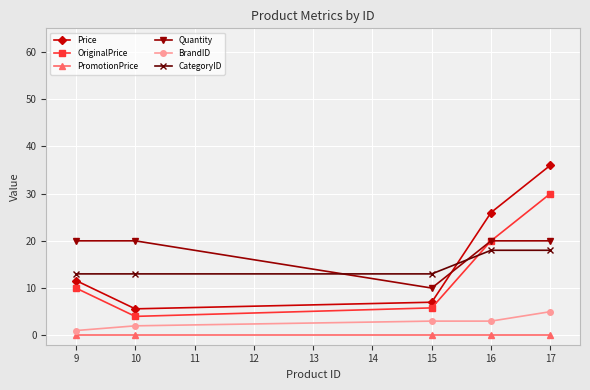

Which series has the largest total across all categories?

Quantity